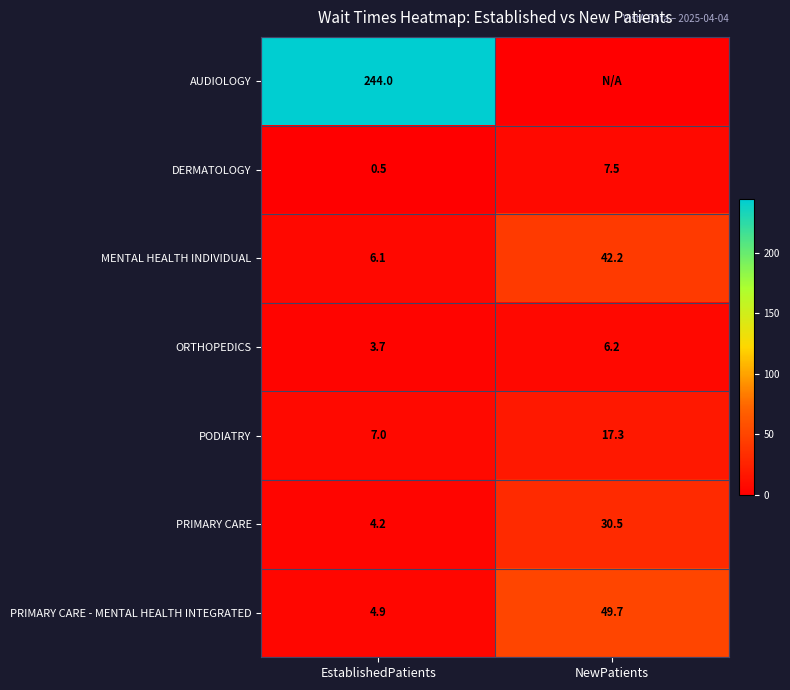

What is the sum of all DERMATOLOGY values?

8.0